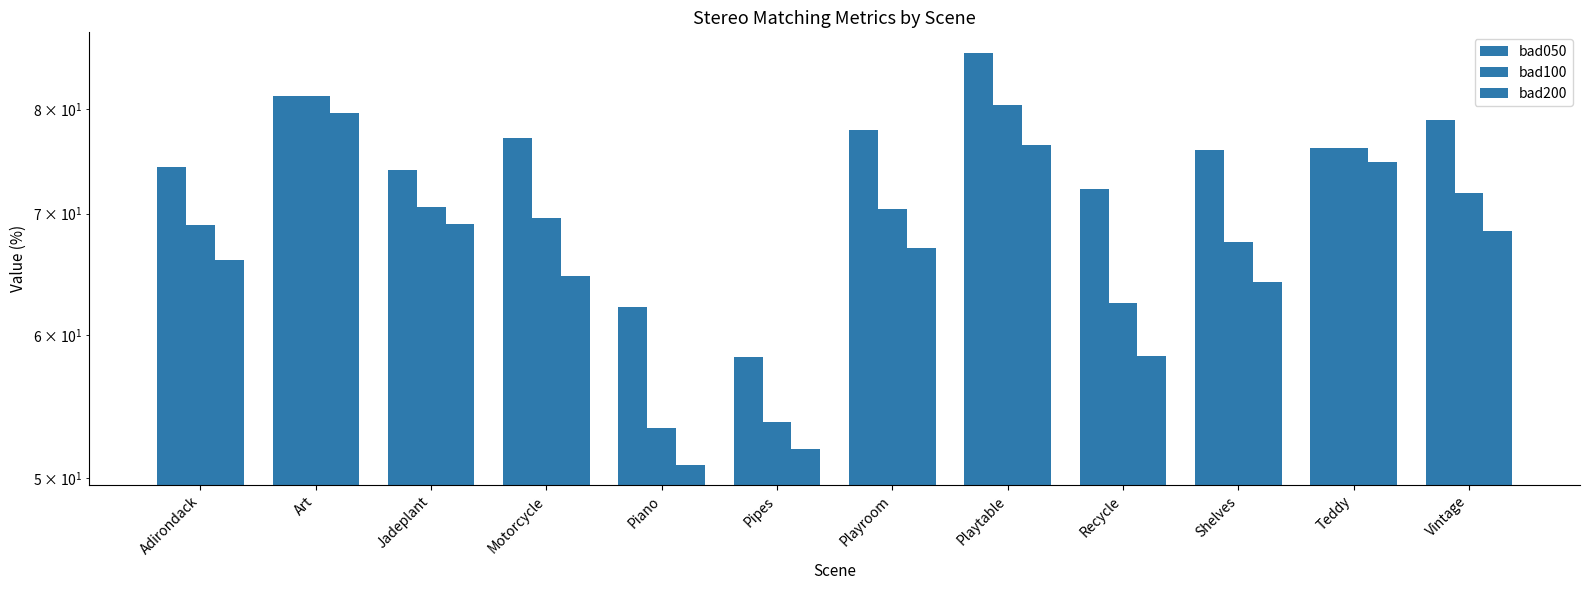

How many bars are there in total?

36